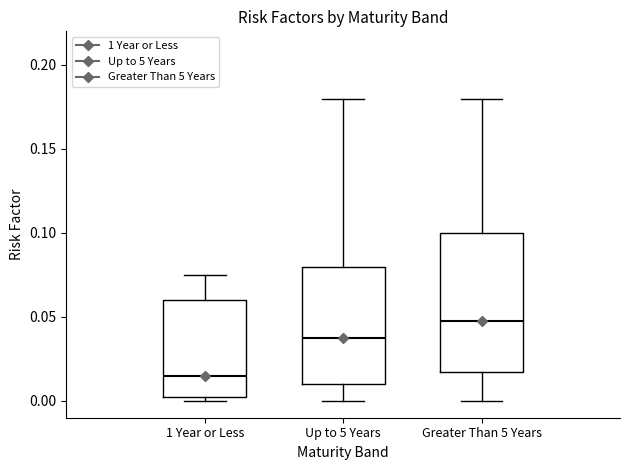

Which box's median line is the highest?

Greater Than 5 Years